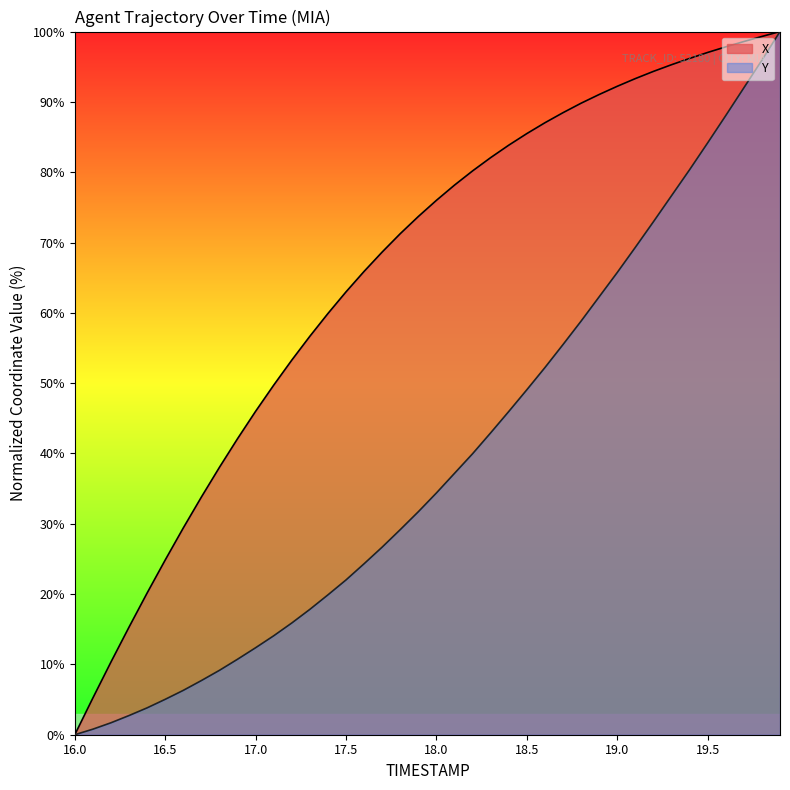

List the series in order of their overall mean, lowest first.

Y, X